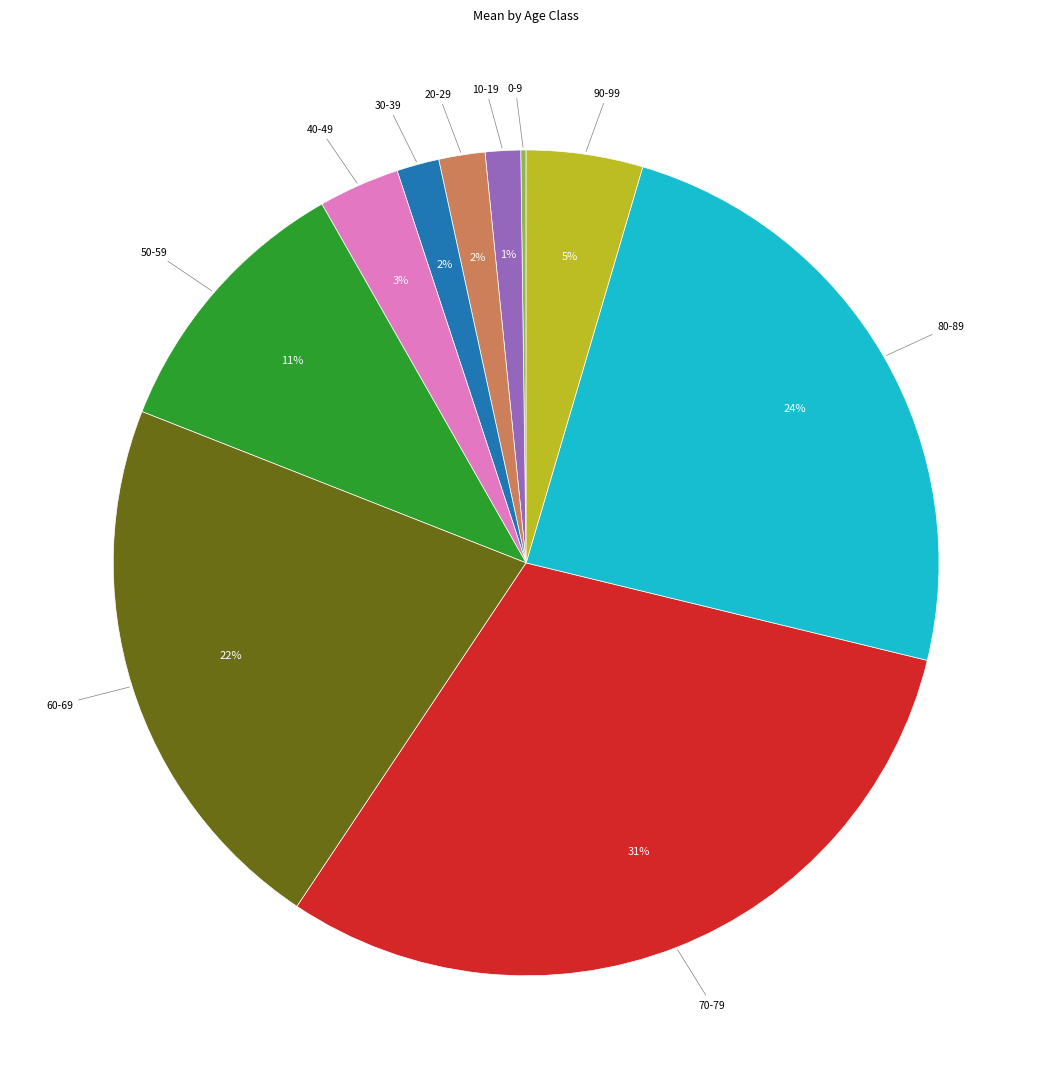

Is there any slice that represents more than half of the pie?

No